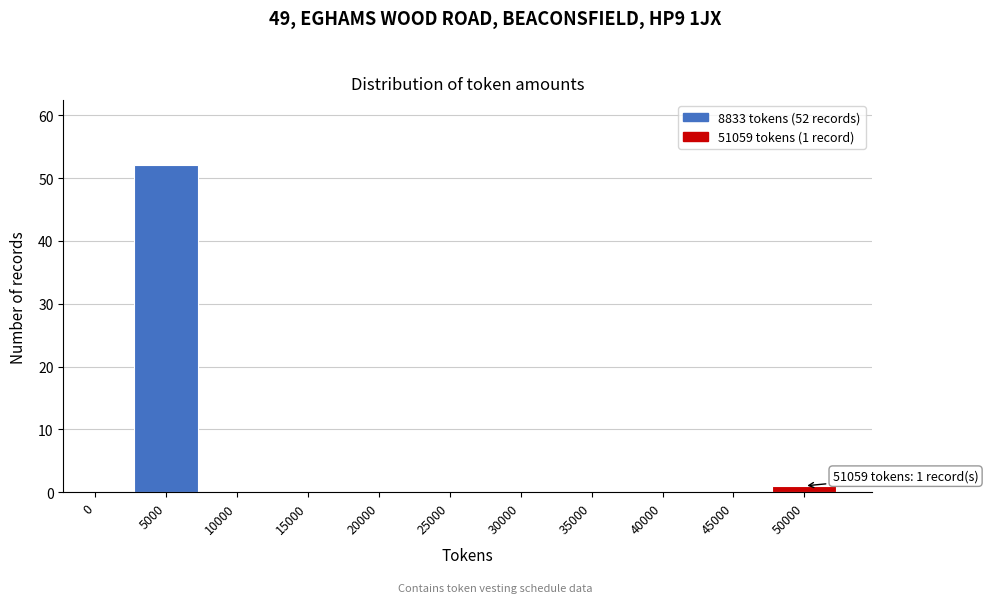

Reading left to right, transcribe all the data shown in this chart.

0=0	5000=52	10000=0	15000=0	20000=0	25000=0	30000=0	35000=0	40000=0	45000=0	50000=1